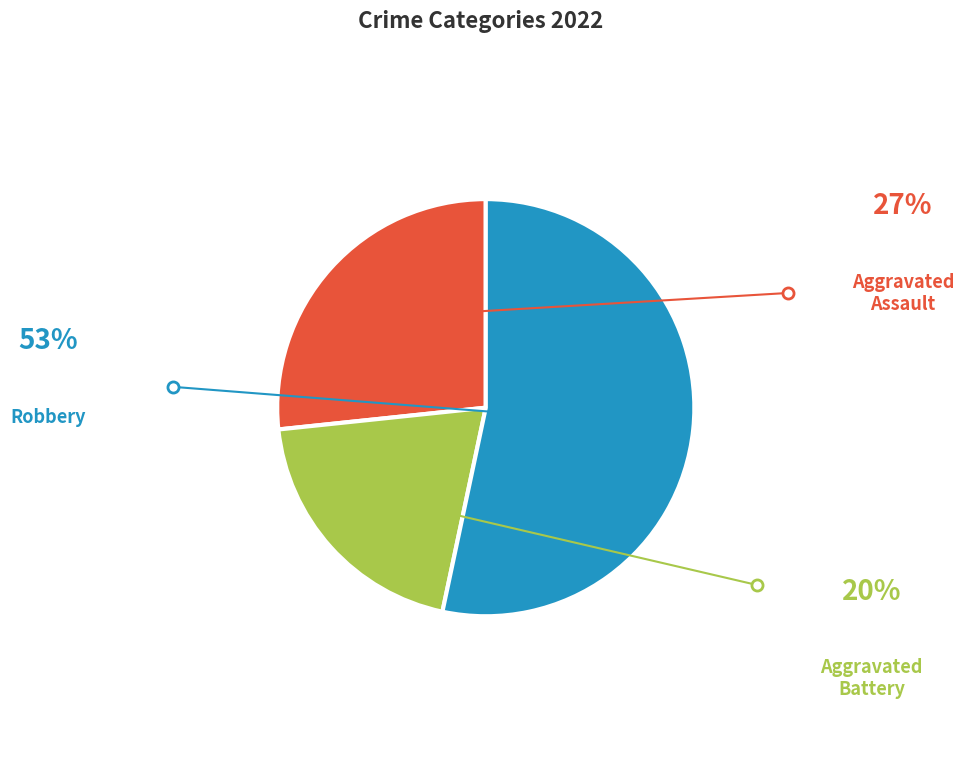

The Aggravated Battery slice represents 29% of the pie. True or false?

False